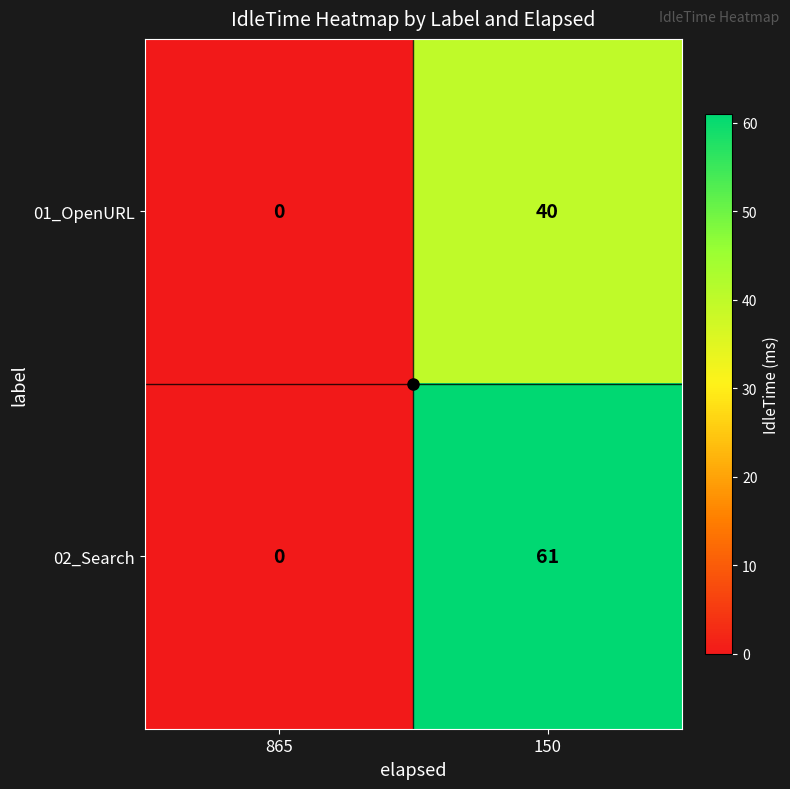

What is the sum of all 02_Search values?

61